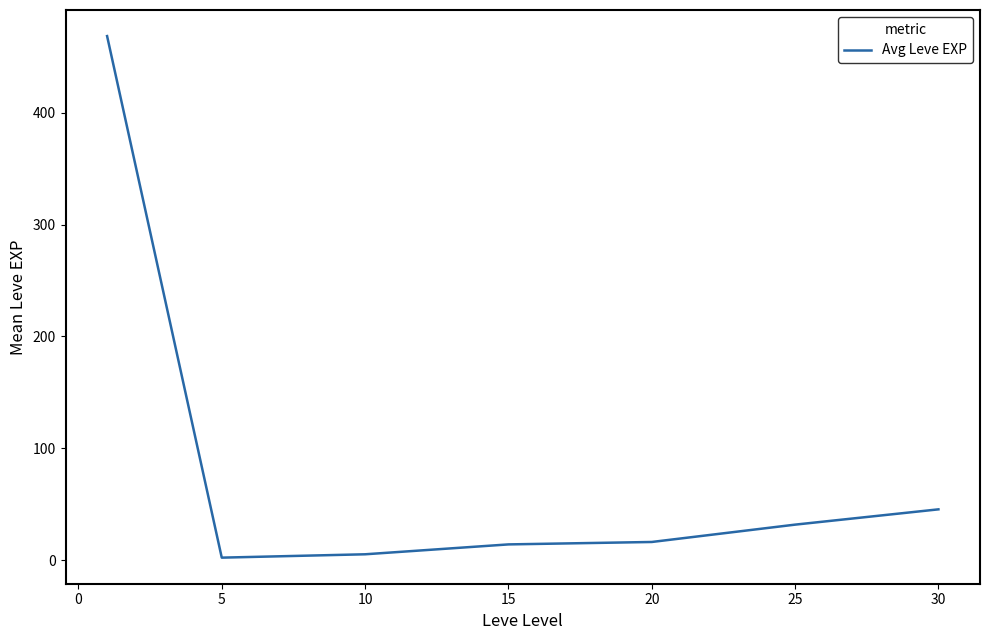

What is the average value?

83.4